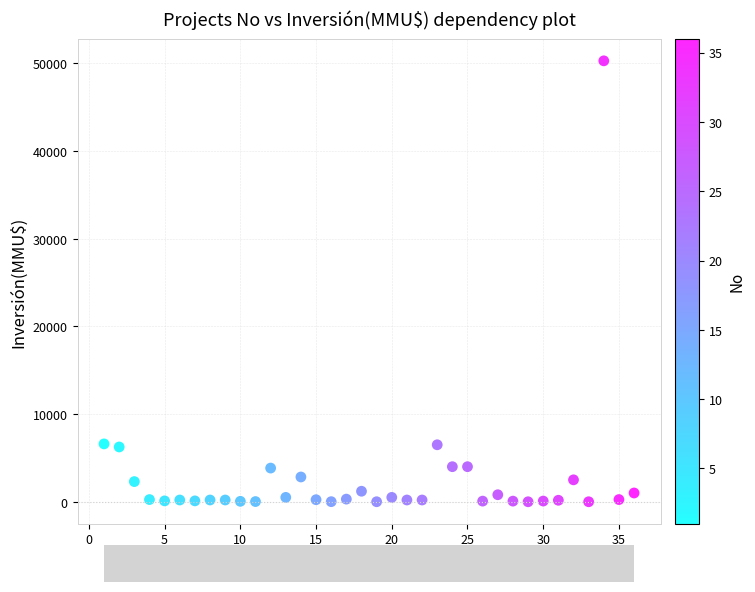

What is the range of Y values (max minus min)?

50300